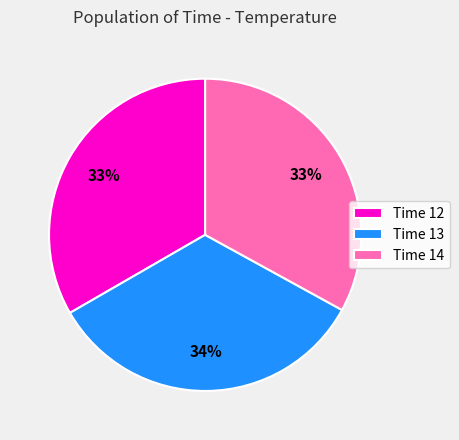

To the nearest percent, what portion does Time 13 represent?

34%